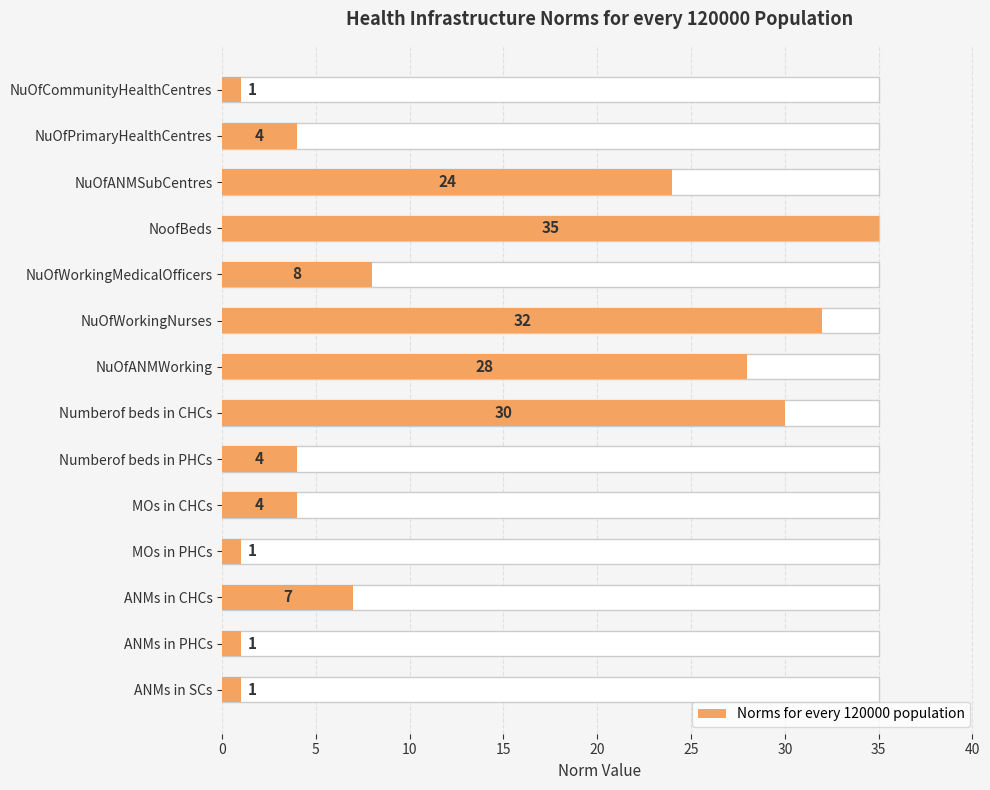

What is the smallest value displayed?

1